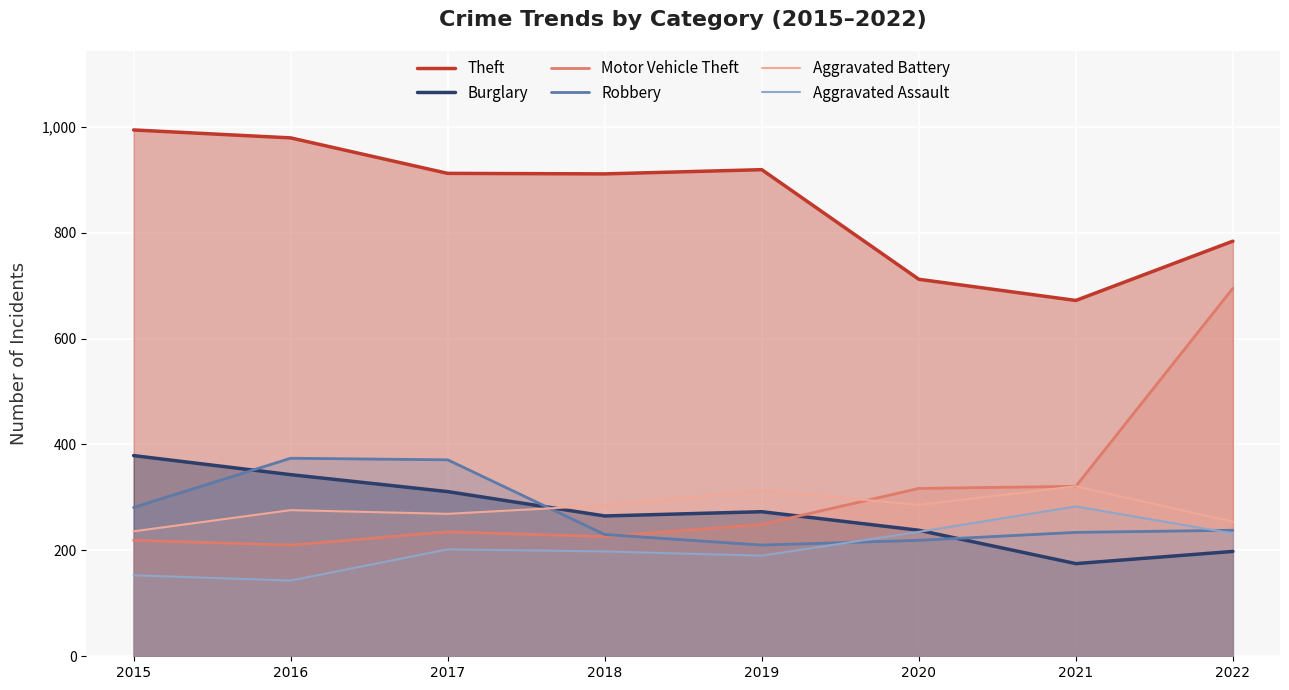

After their last crossing, which series has the higher values: Motor Vehicle Theft or Aggravated Battery?

Motor Vehicle Theft